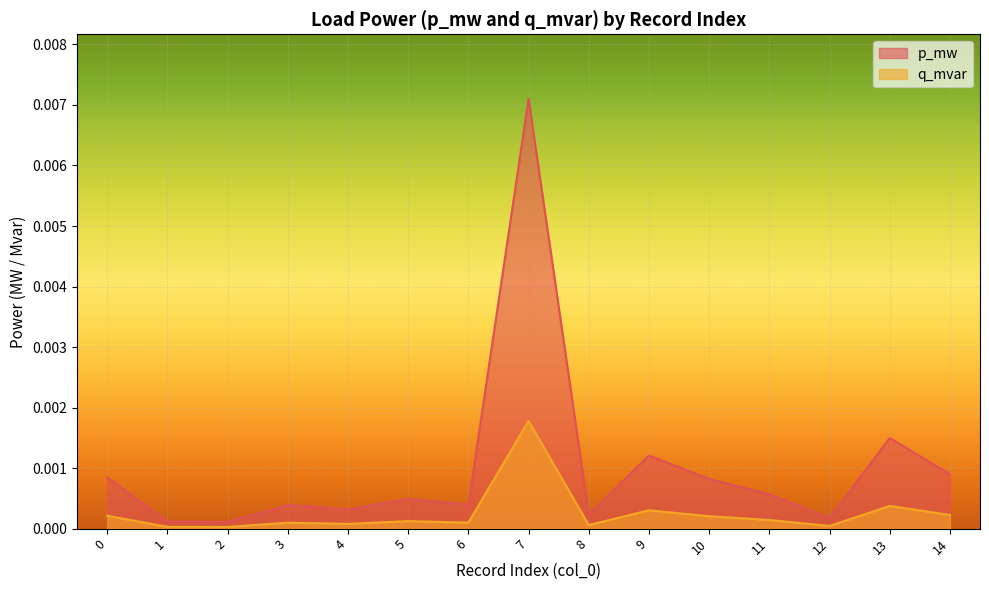

Is the value of q_mvar at 2 greater than the value of p_mw at 5?

No